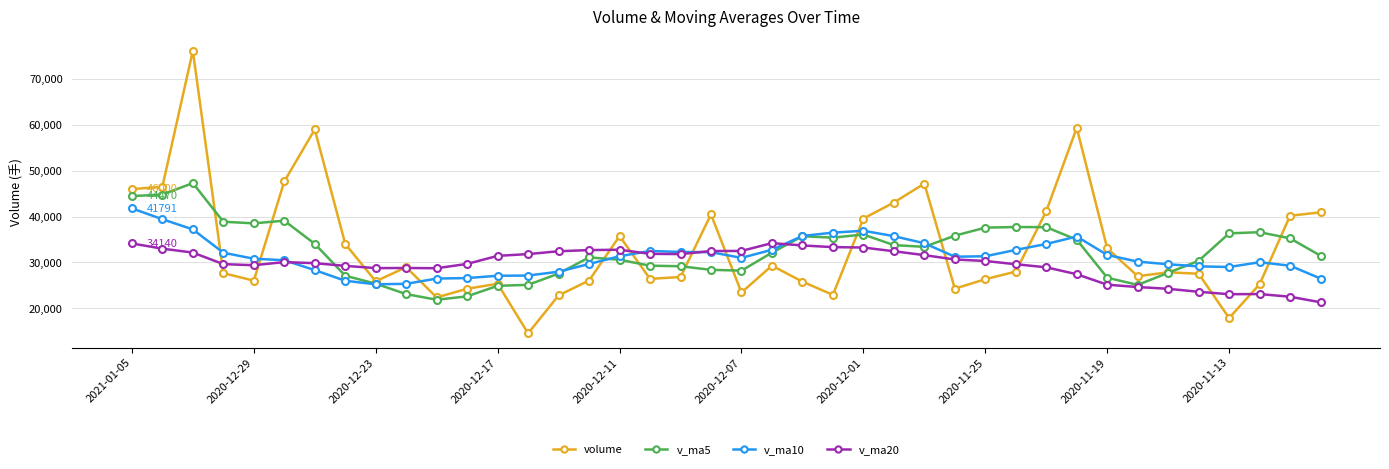

True or false: v_ma20 and volume cross at least once.

True